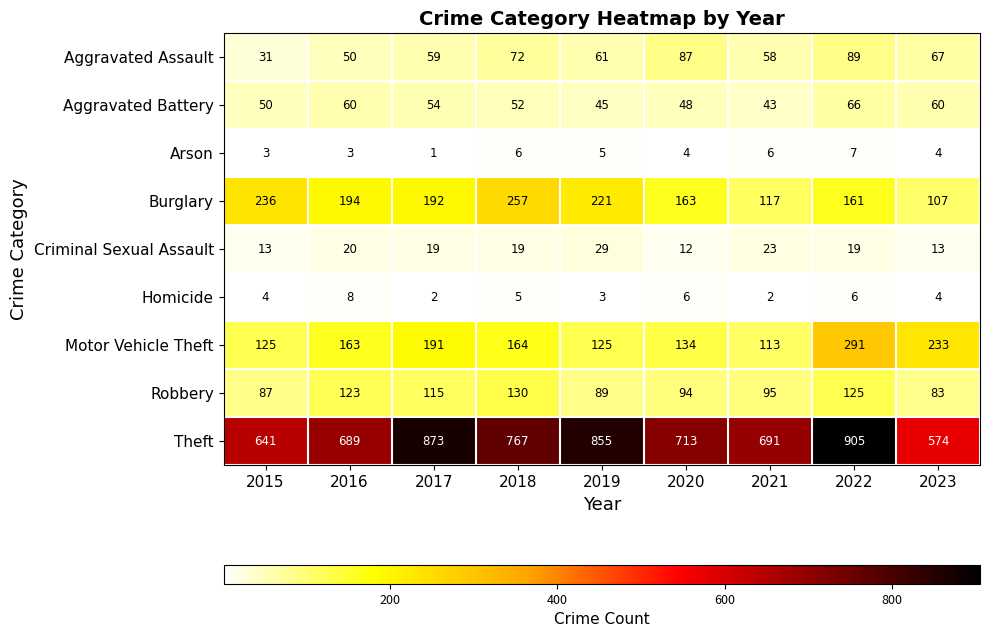

Count the number of categories in the chart.

9